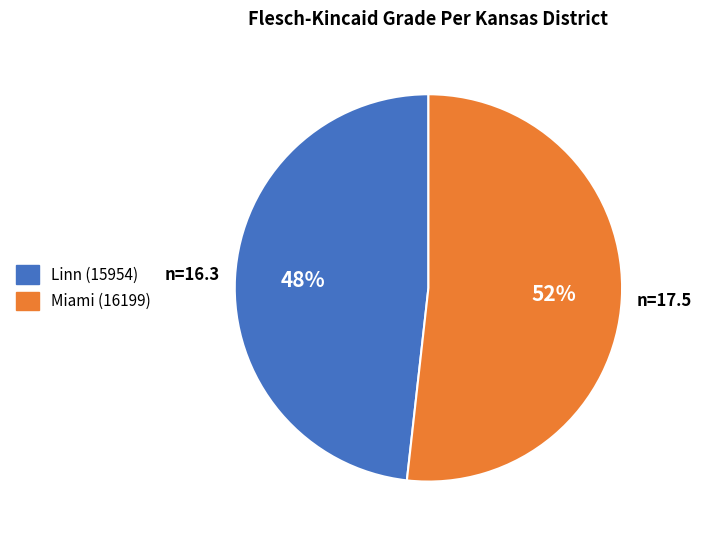

The Miami (16199) slice represents 39% of the pie. True or false?

False